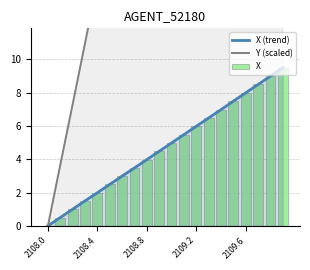

Where does the Y (scaled) series first go above 36?

10